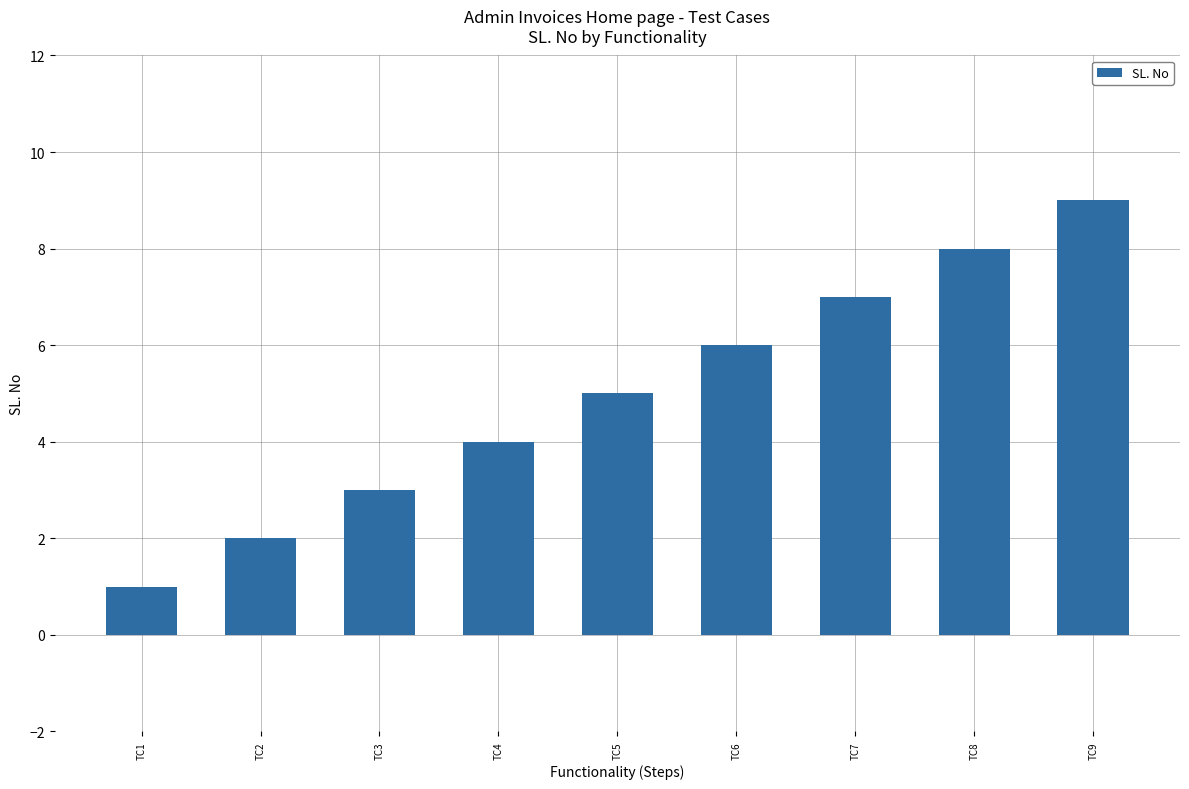

At which category does the chart reach its peak across all series?

TC9